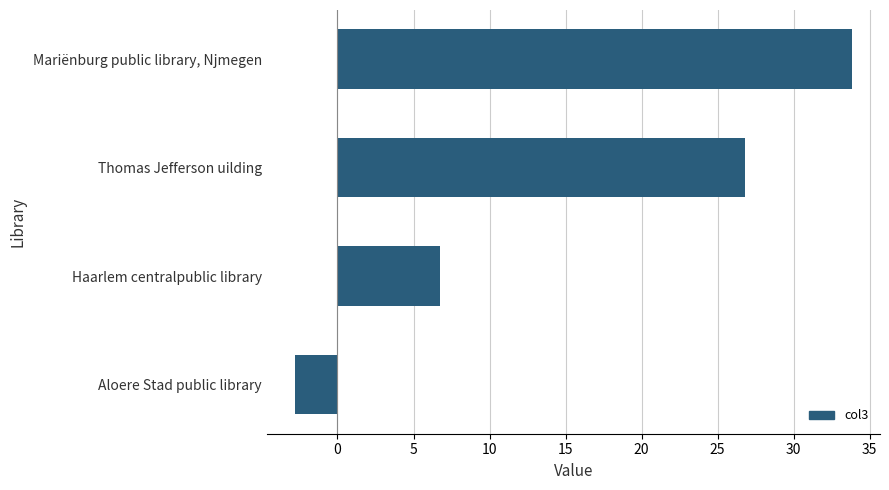

Where is the data nearest to the value 15?

Haarlem centralpublic library